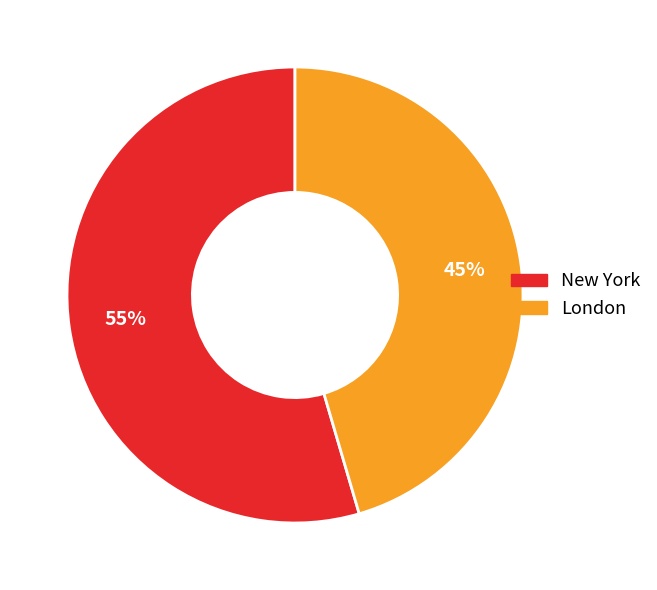

The London slice represents 45% of the pie. True or false?

True